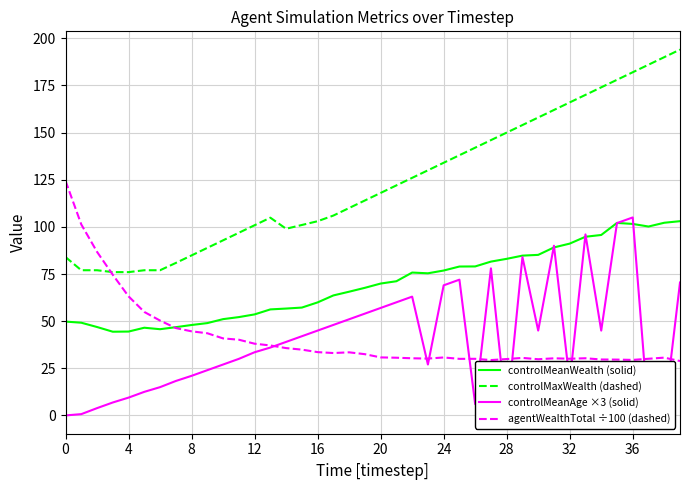

What is the difference between the maximum and minimum values in the controlMeanAge ×3 (solid) series?

105.0